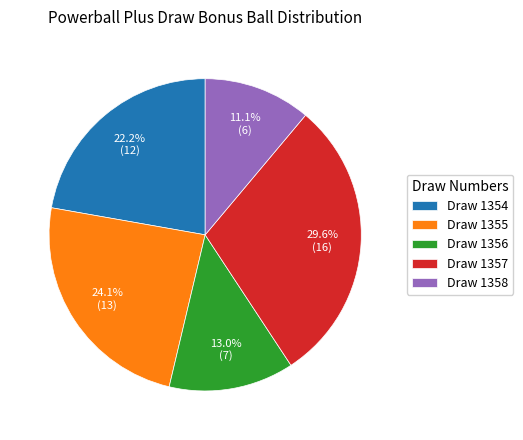

Rank the categories by value from highest to lowest.

Draw 1357, Draw 1355, Draw 1354, Draw 1356, Draw 1358